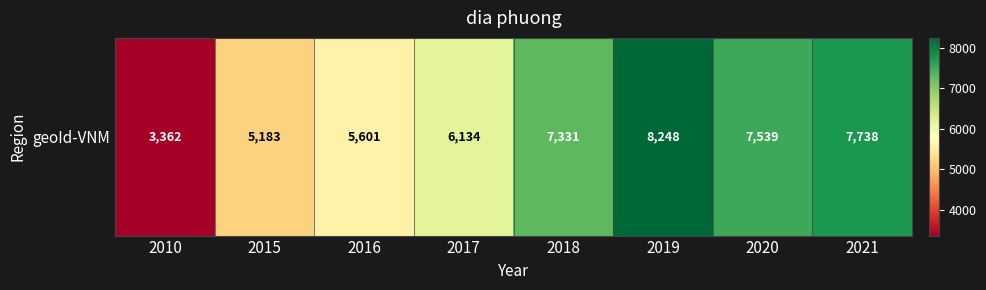

True or false: the data shows 5361 at 2010.

False